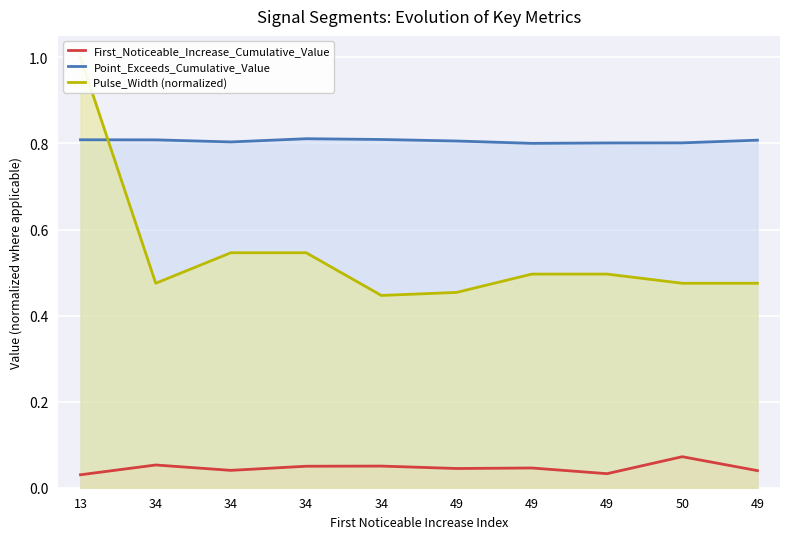

What is the value of the Point_Exceeds_Cumulative_Value point at the 6th from the left?

0.8